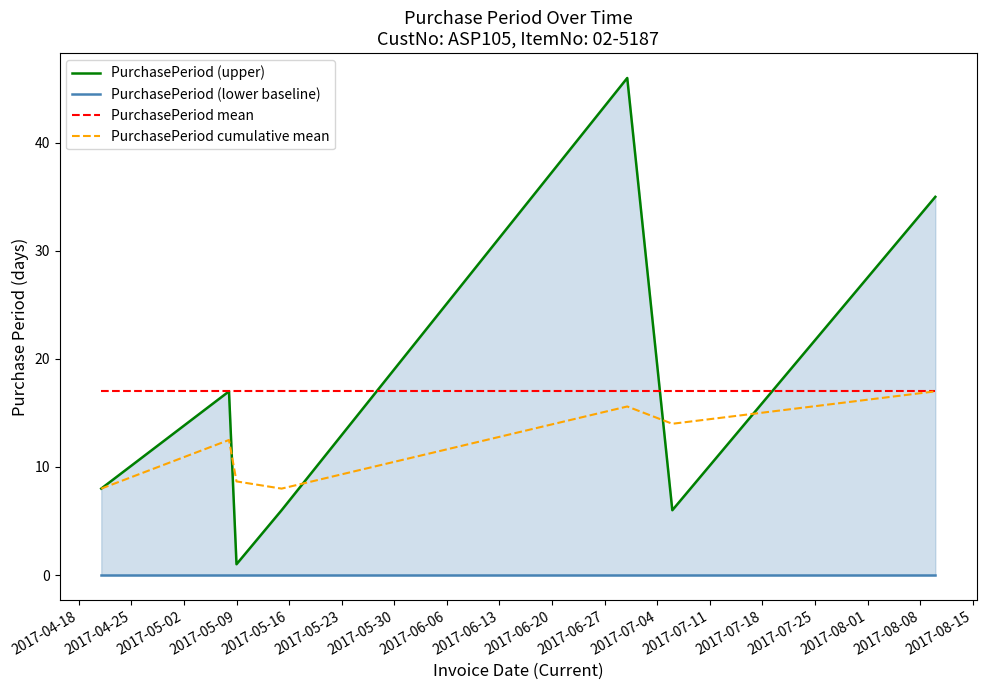

True or false: PurchasePeriod cumulative mean and PurchasePeriod mean intersect in this chart.

False